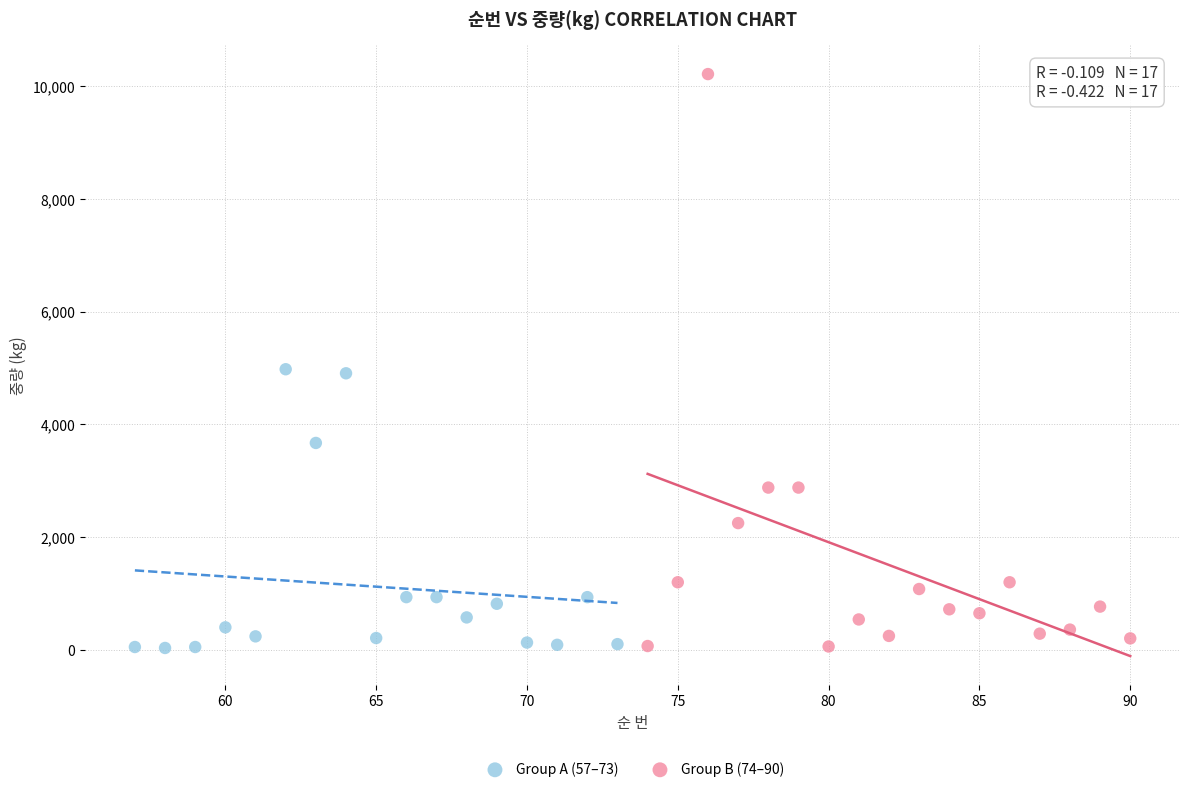

Which series contains the highest Y value?

Group B (74–90)